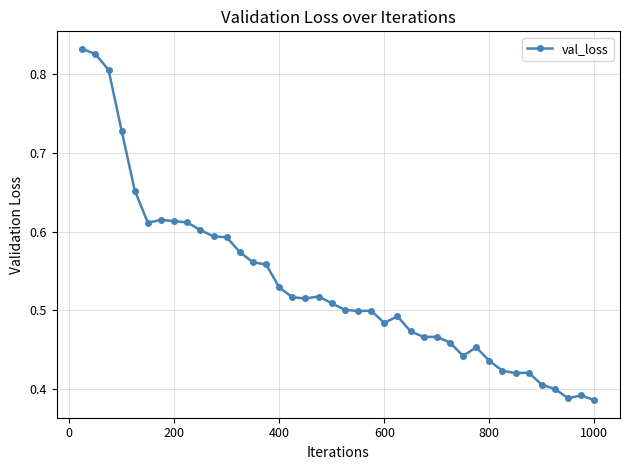

What is the sum of all values?

21.3